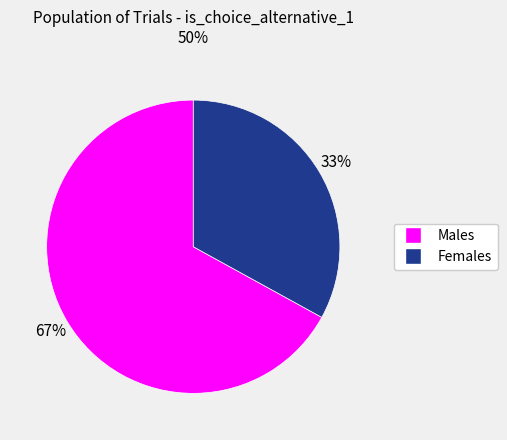

To the nearest percent, what is the average slice percentage?

50%